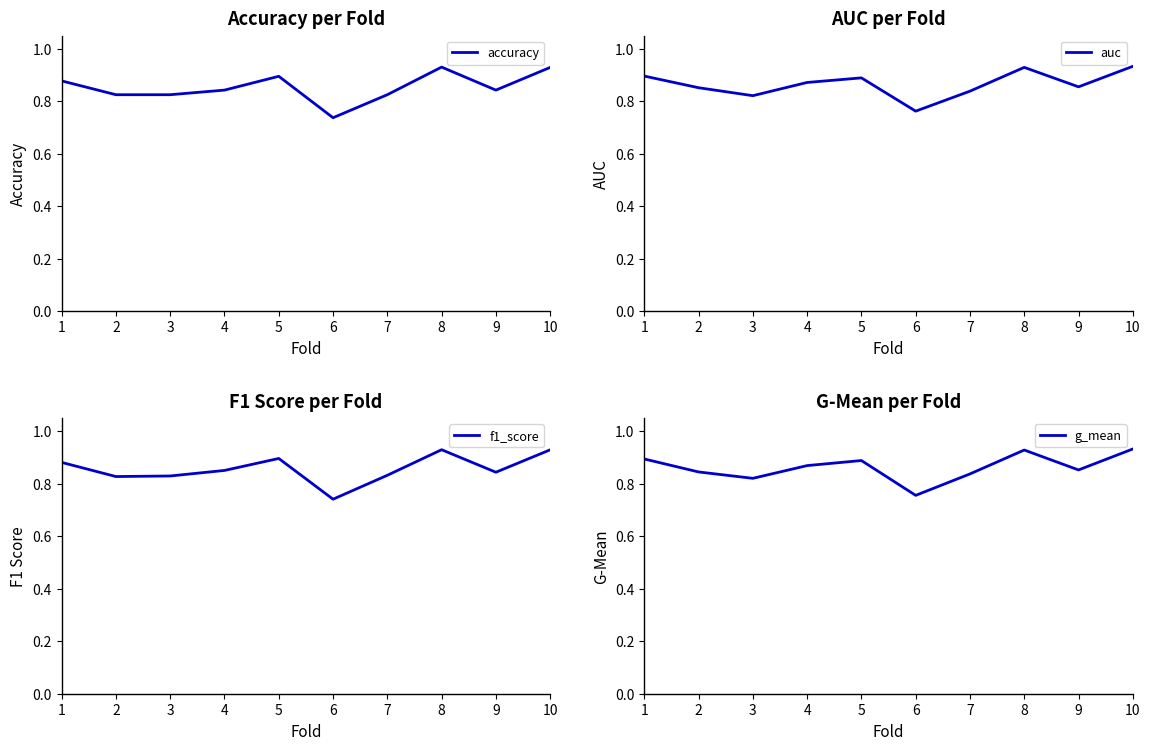

Which series has the largest total across all categories?

auc